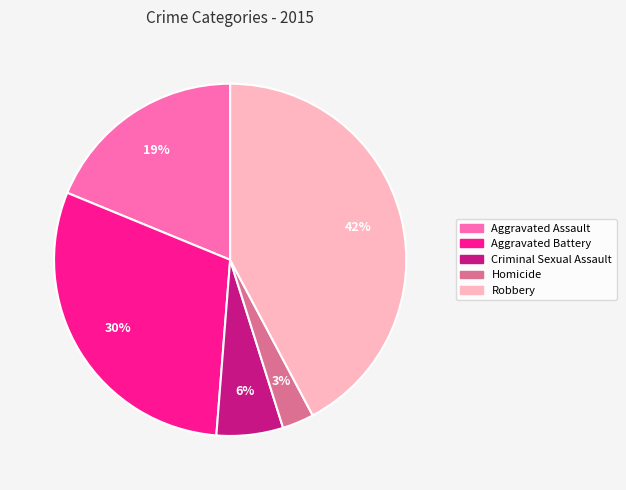

To the nearest percent, what portion does Homicide represent?

3%